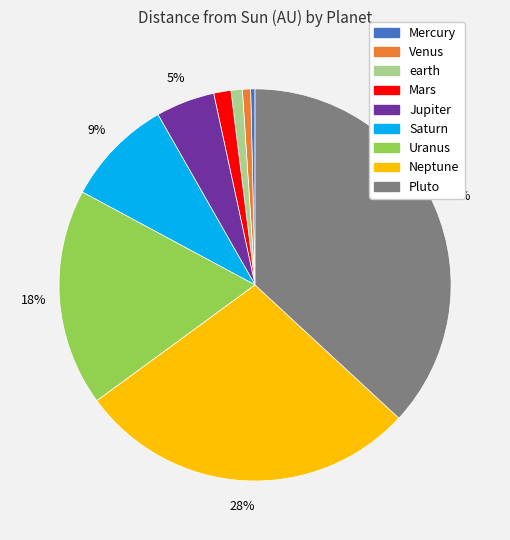

To the nearest percent, what is the average slice percentage?

11%